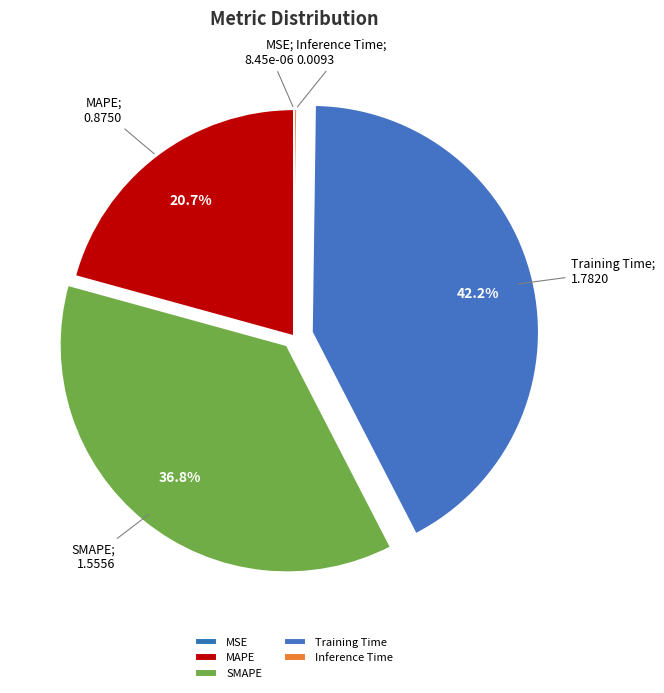

What percentage is NOT represented by MSE?

100.0%